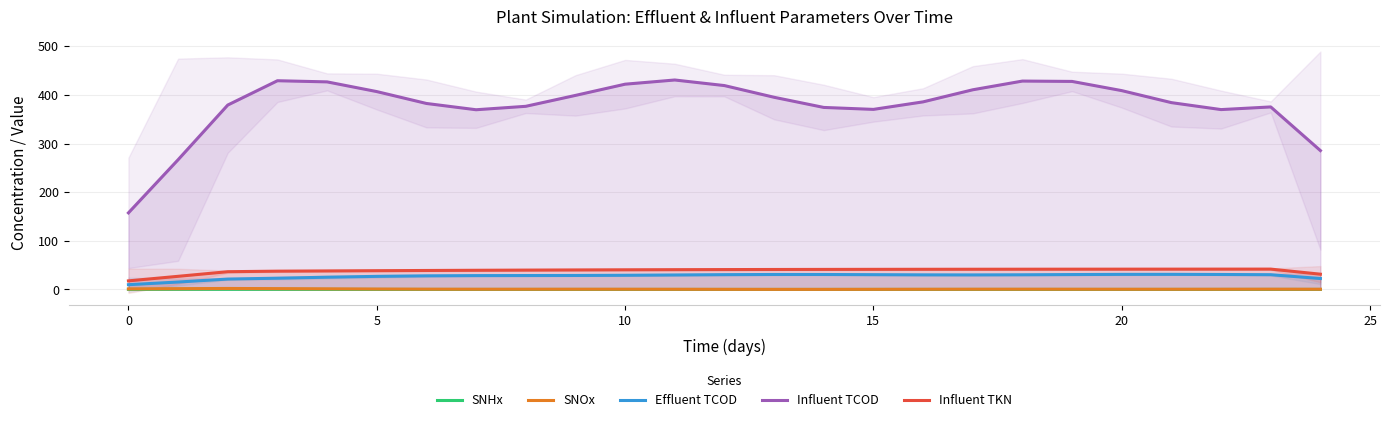

The Influent TCOD series shows 274.0 at 9. True or false?

False